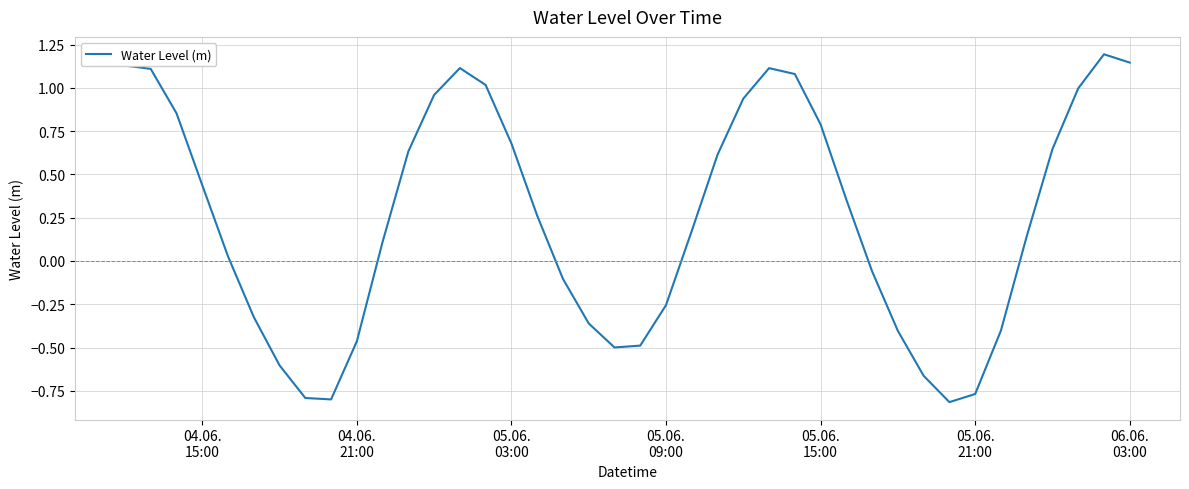

What is the maximum value shown in the chart?

1.2